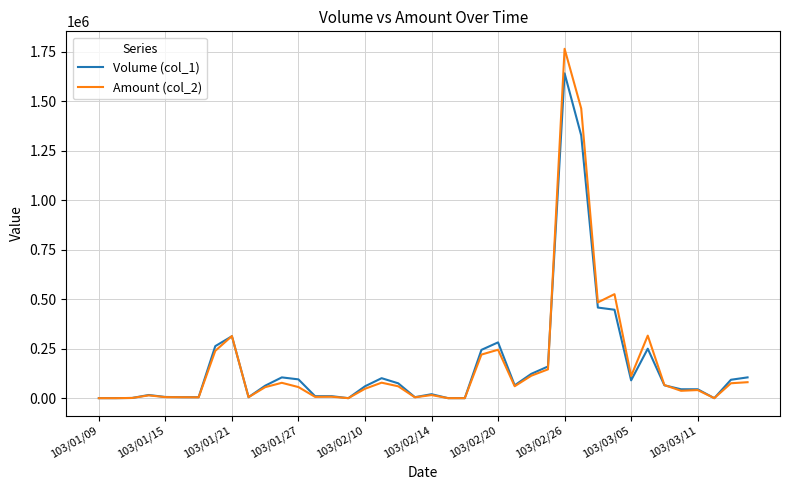

What is the greatest value displayed?

1766020